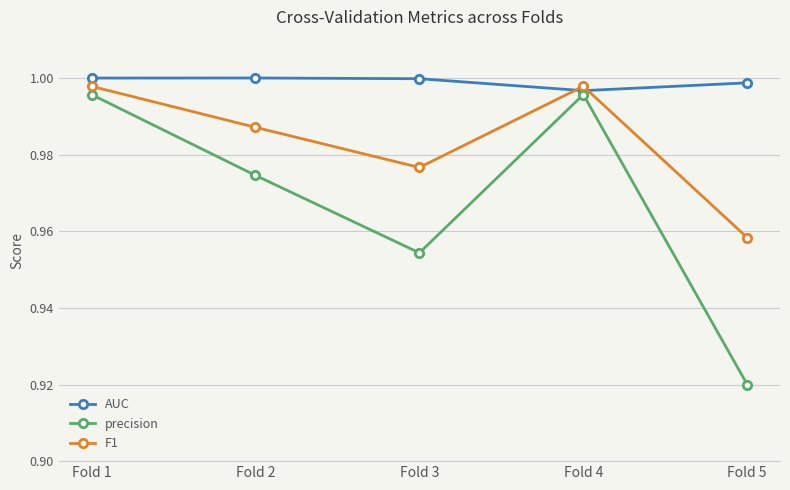

Is the value of F1 at Fold 4 greater than the value of precision at Fold 1?

Yes